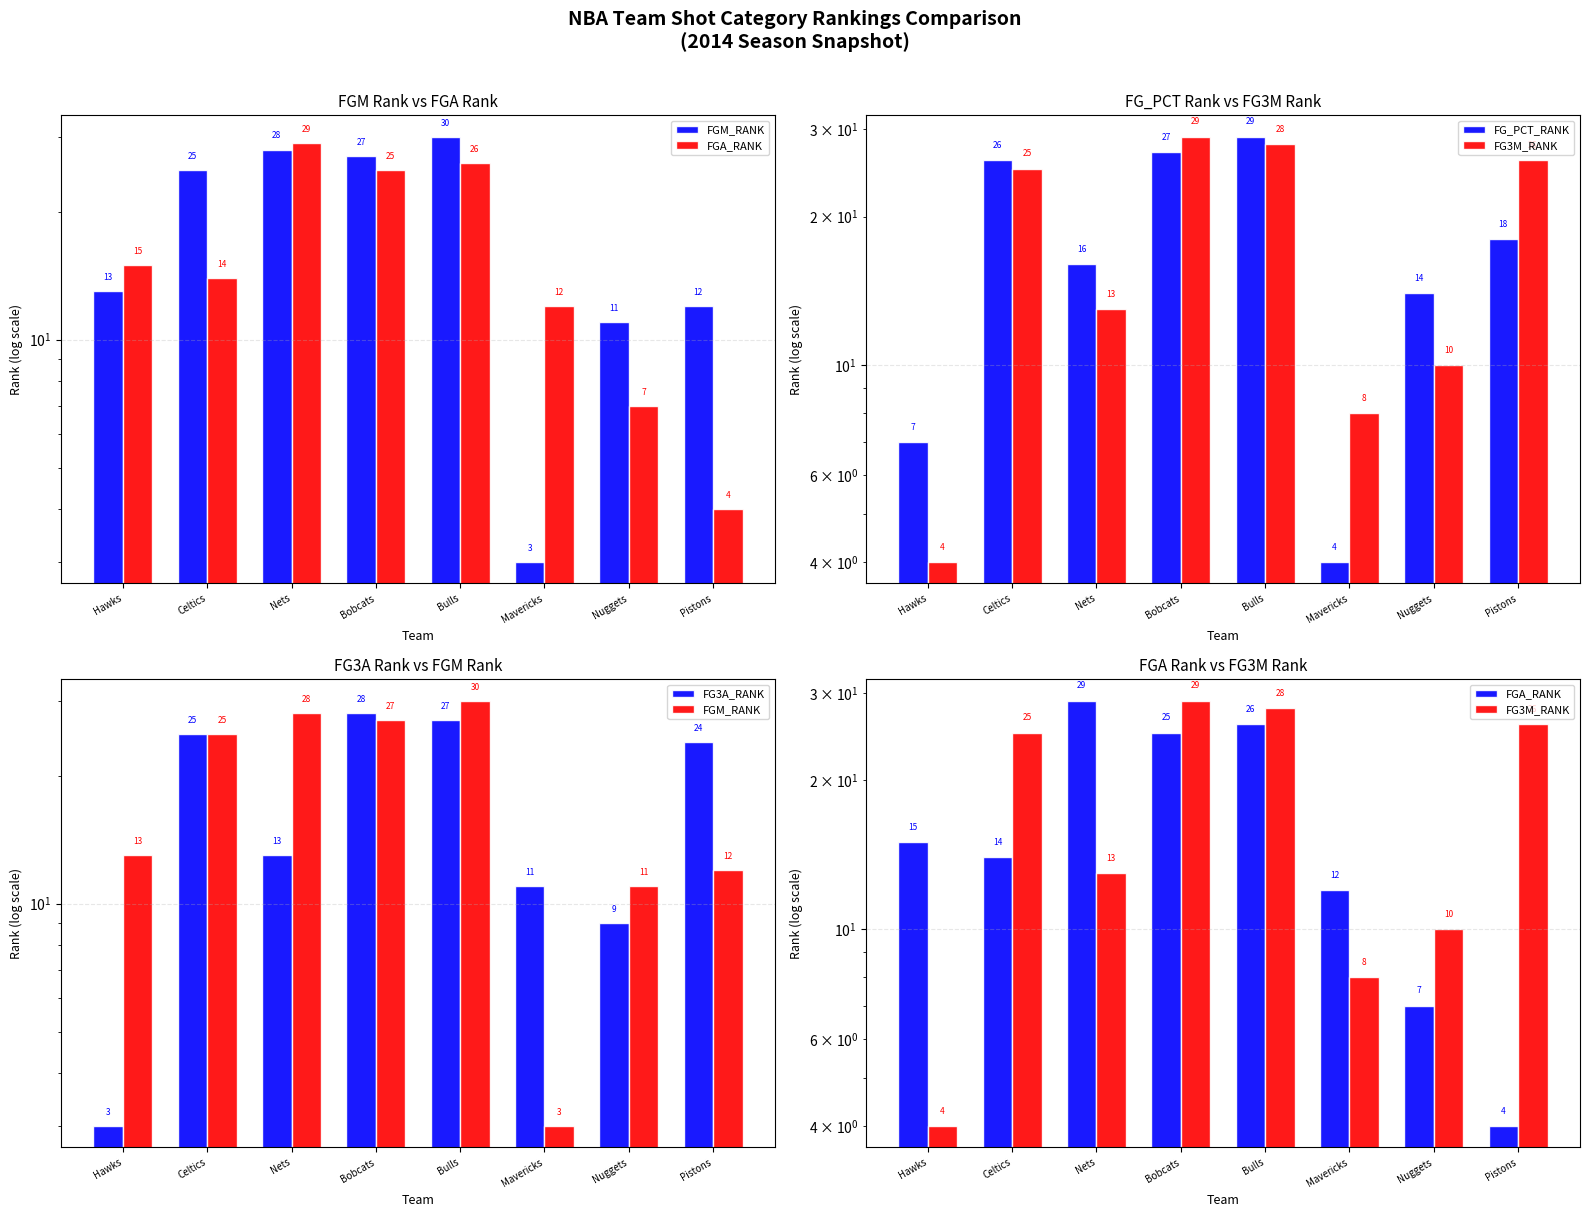

Where does the FGA_RANK series first go above 15?

Nets